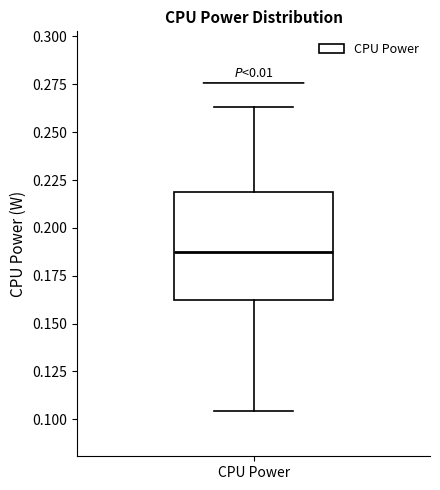

Where does the lower whisker of the box for CPU Power end on the y-axis? The values are not printed on the chart, so give them approximately, as read against the axis.

0.105